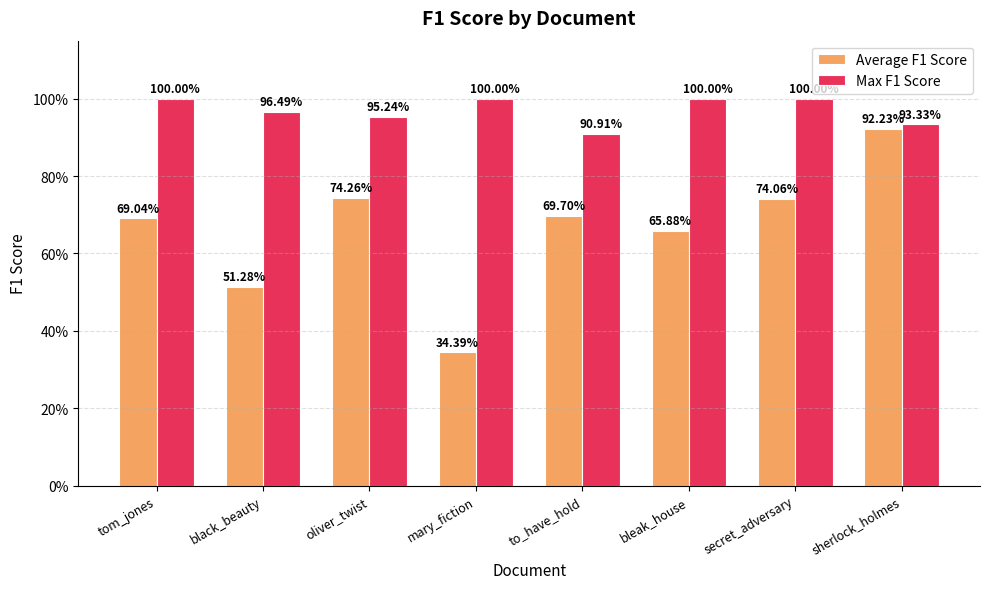

What is the lowest value of the Max F1 Score series?

0.9